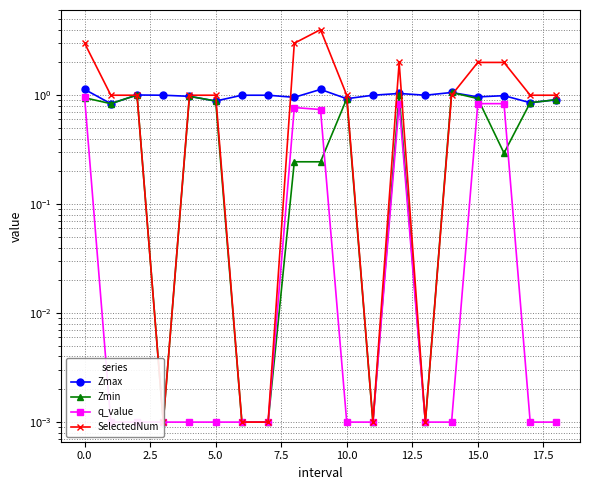

Reading left to right, transcribe all the data shown in this chart.

Zmax: 1.1	0.8	1.0	1.0	1.0	0.9	1.0	1.0	1.0	1.1	0.9	1.0	1.0	1.0	1.1	1.0	1.0	0.9	0.9
Zmin: 0.9	0.8	1.0	0.0	1.0	0.9	0.0	0.0	0.2	0.2	0.9	0.0	1.0	0.0	1.1	0.9	0.3	0.9	0.9
q_value: 1.0	0.0	0.0	0.0	0.0	0.0	0.0	0.0	0.8	0.7	0.0	0.0	0.8	0.0	0.0	0.8	0.8	0.0	0.0
SelectedNum: 3.0	1.0	1.0	0.0	1.0	1.0	0.0	0.0	3.0	4.0	1.0	0.0	2.0	0.0	1.0	2.0	2.0	1.0	1.0